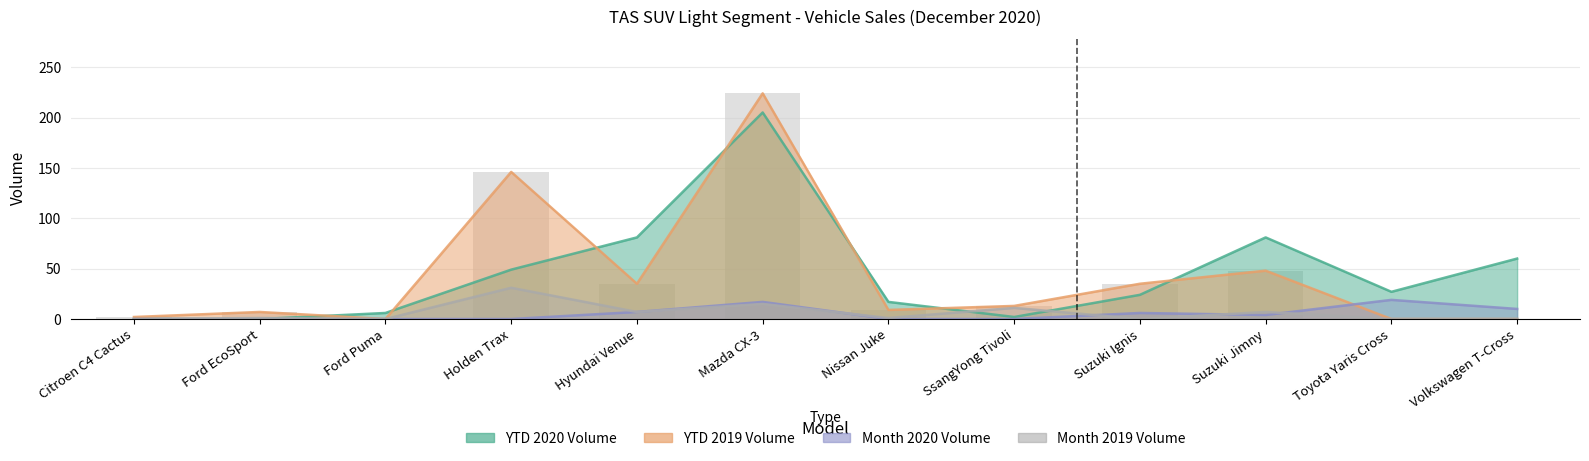

Which series has the largest total across all categories?

YTD 2020 Volume